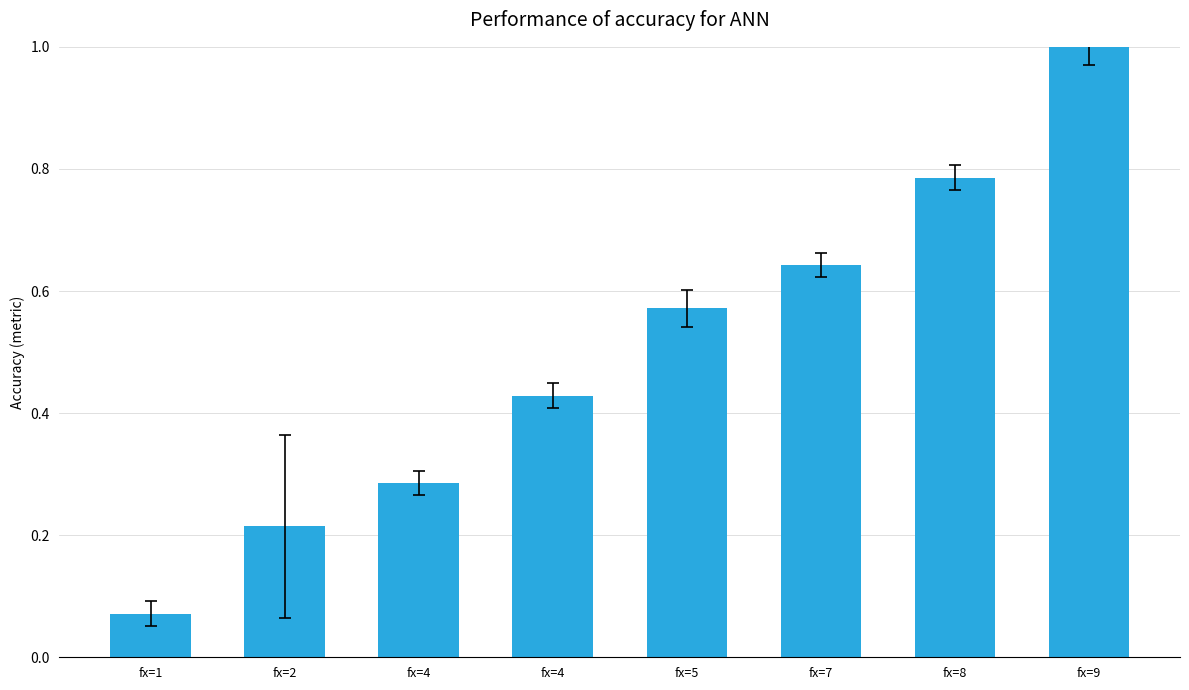

What is the minimum value shown in the chart?

0.1